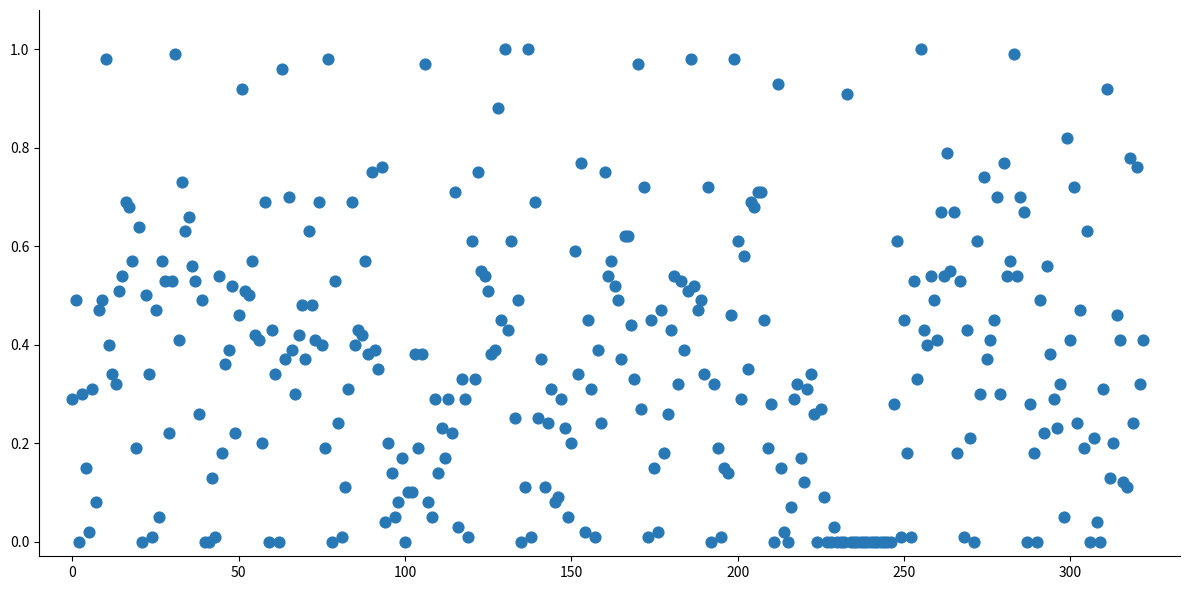

Count the number of points in this scatter plot.

323